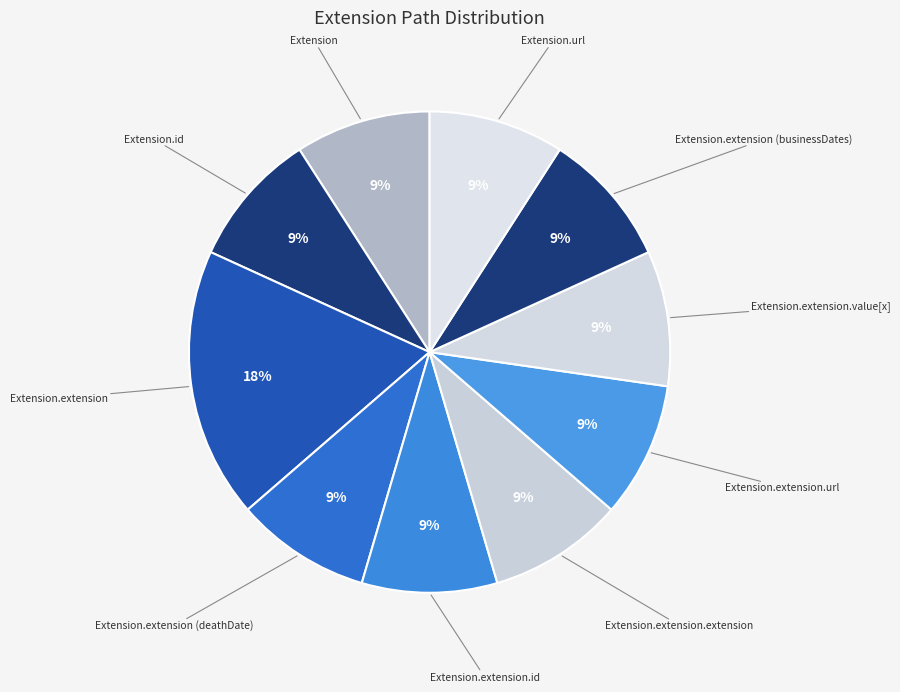

How many segments does this pie chart have?

10